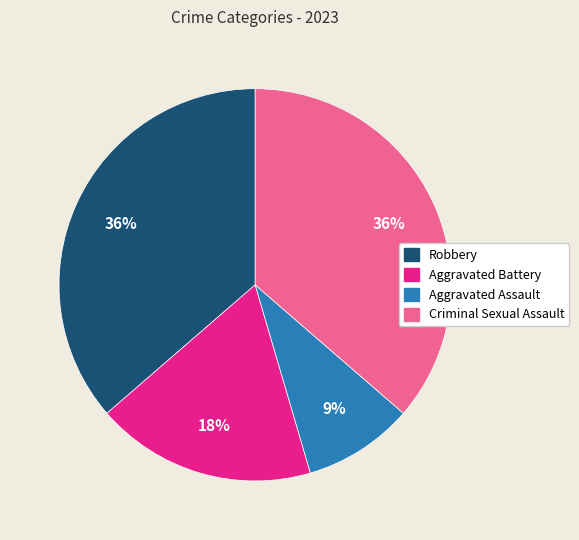

How many slices are in this pie chart?

4